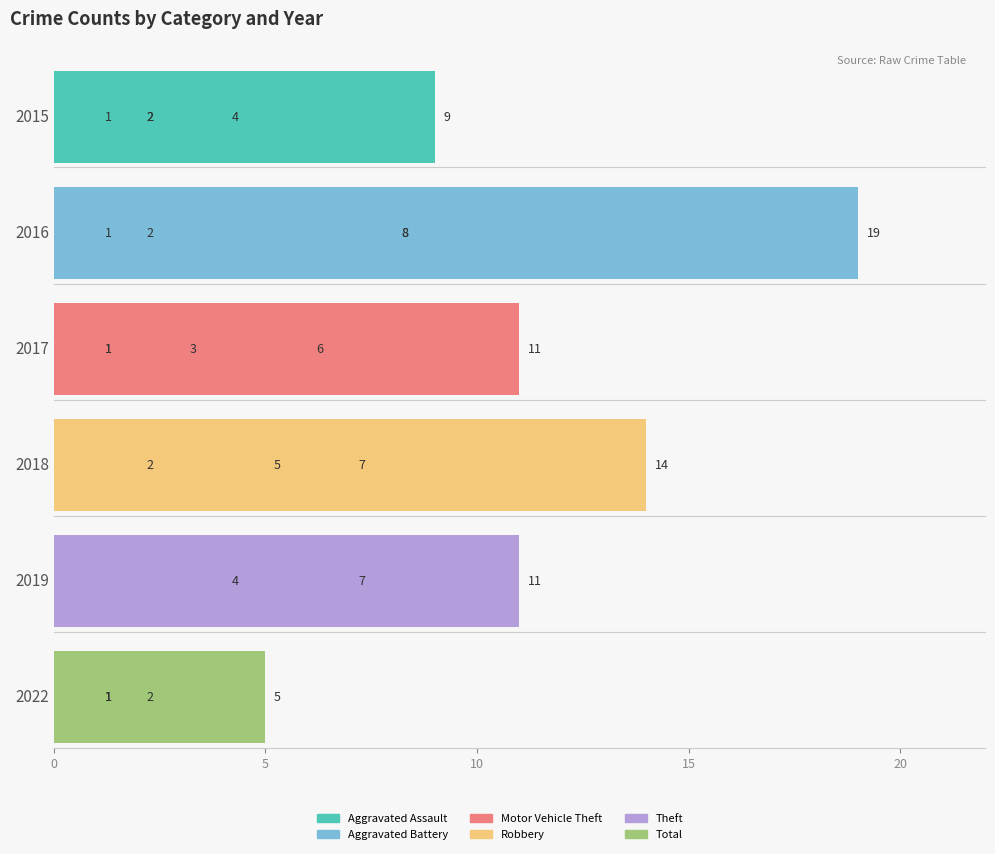

What value does the 2022 series have at Motor Vehicle Theft?

1